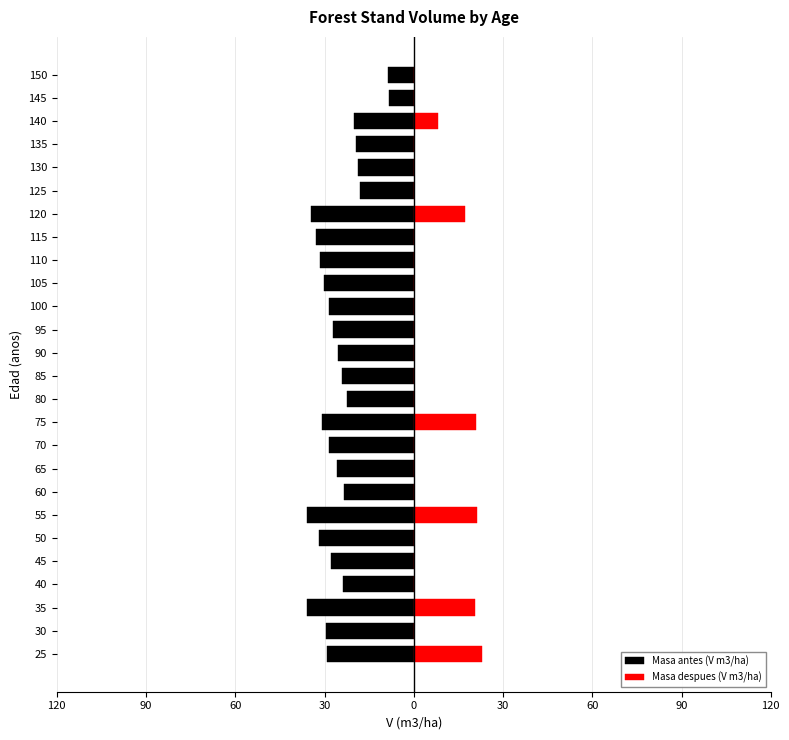

Which series has the widest spread of values?

Masa antes (V m3/ha)